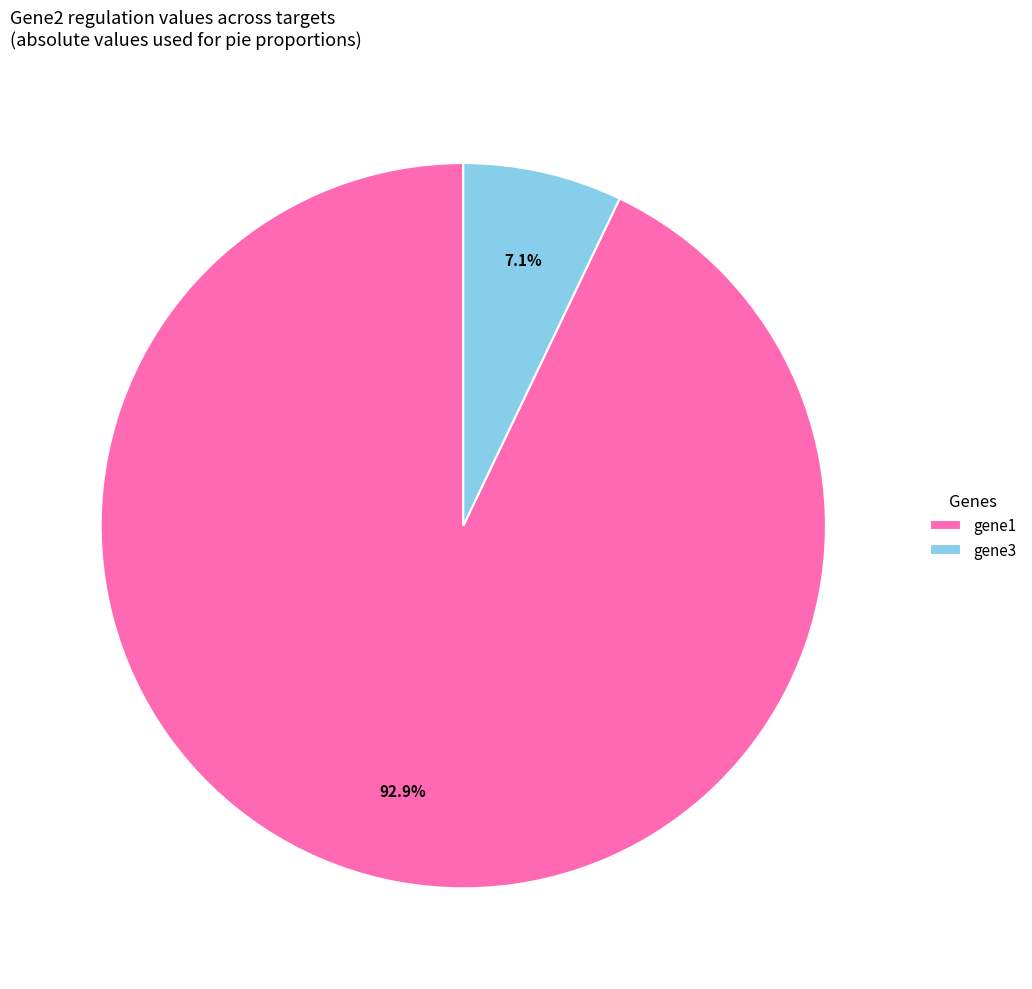

Is there any slice that represents more than half of the pie?

Yes